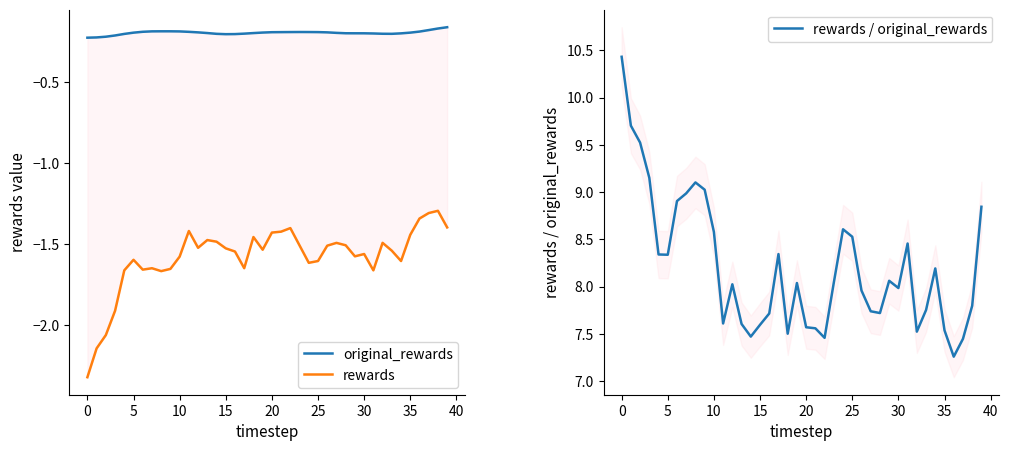

Does the chart have visible grid lines?

No